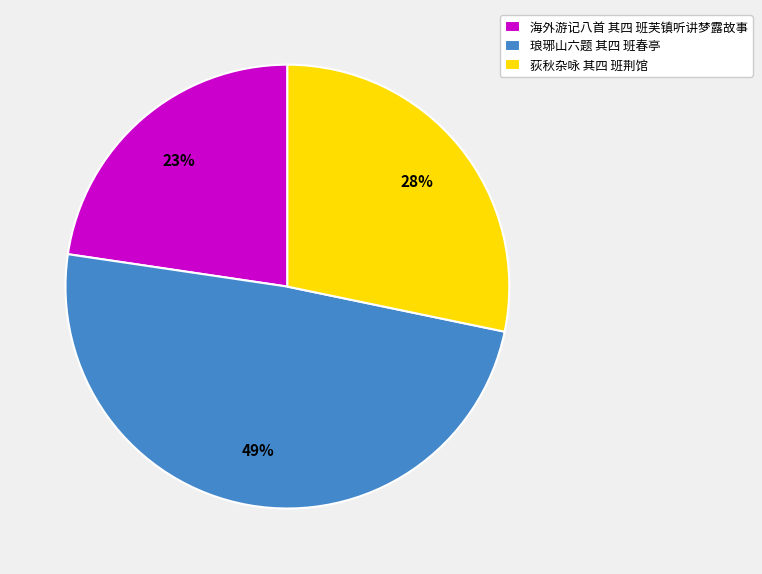

How many slices are in this pie chart?

3